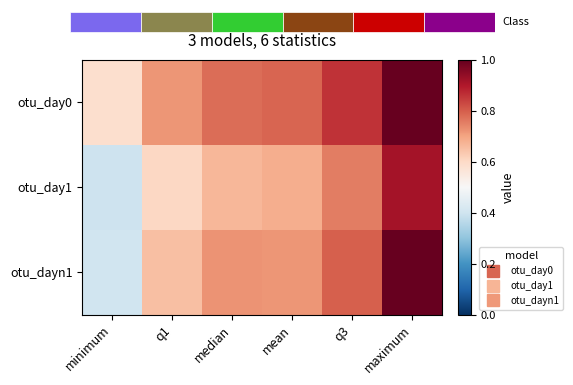

Rank the series at median from highest to lowest value.

otu_day0, otu_dayn1, otu_day1